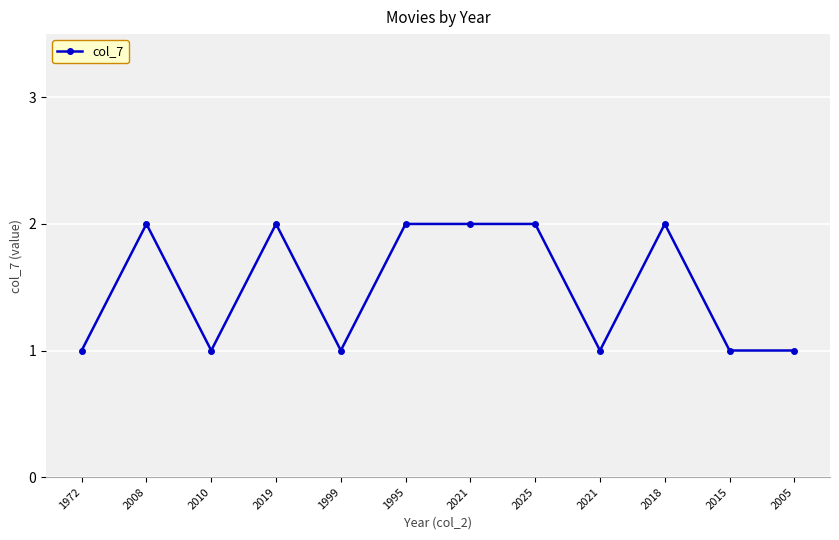

Is this an area chart (filled region under the line)?

No